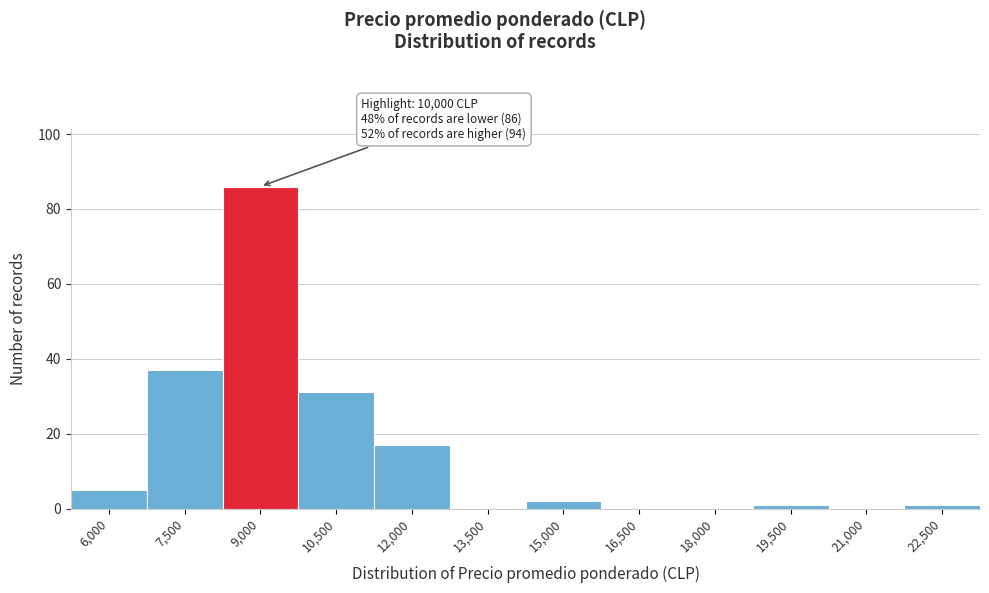

Reading left to right, list all the values displayed in this chart.

6,000=5	7,500=37	9,000=86	10,500=31	12,000=17	13,500=0	15,000=2	16,500=0	18,000=0	19,500=1	21,000=0	22,500=1